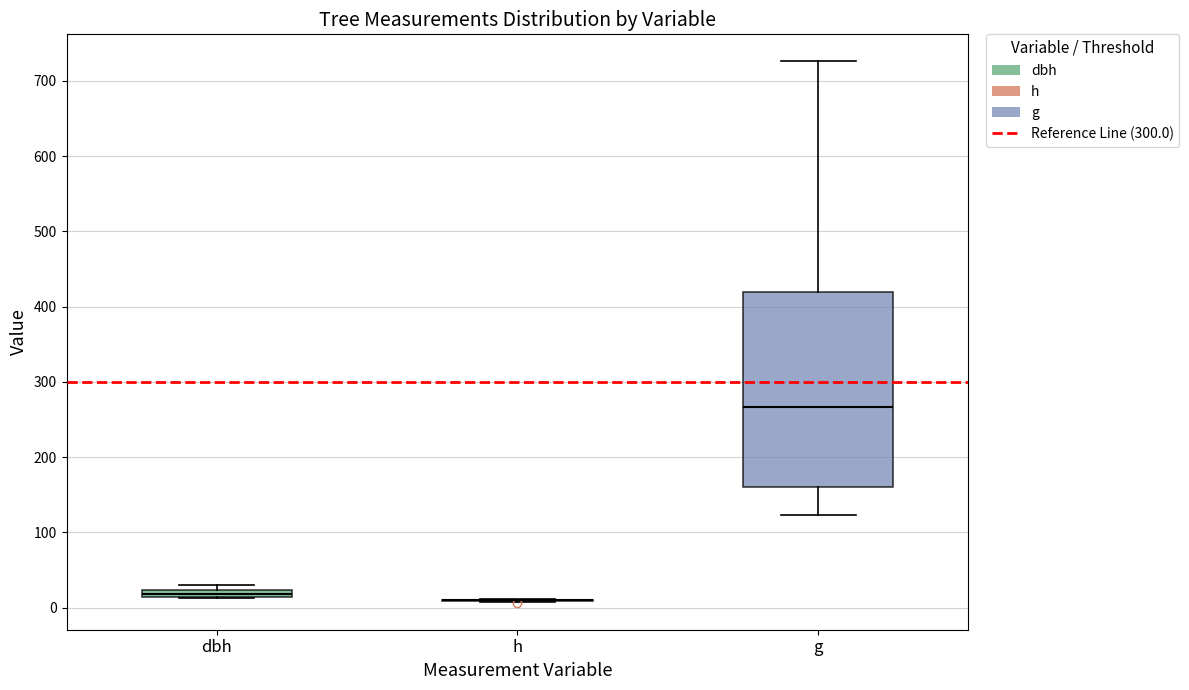

Comparing the boxes themselves (not the whiskers), which one is the tallest?

g